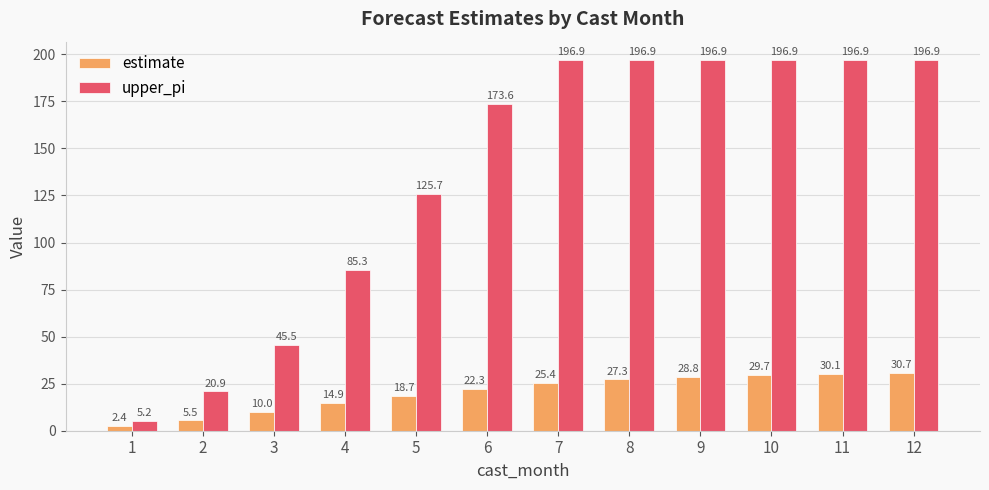

Rank the series at 7 from lowest to highest value.

estimate, upper_pi